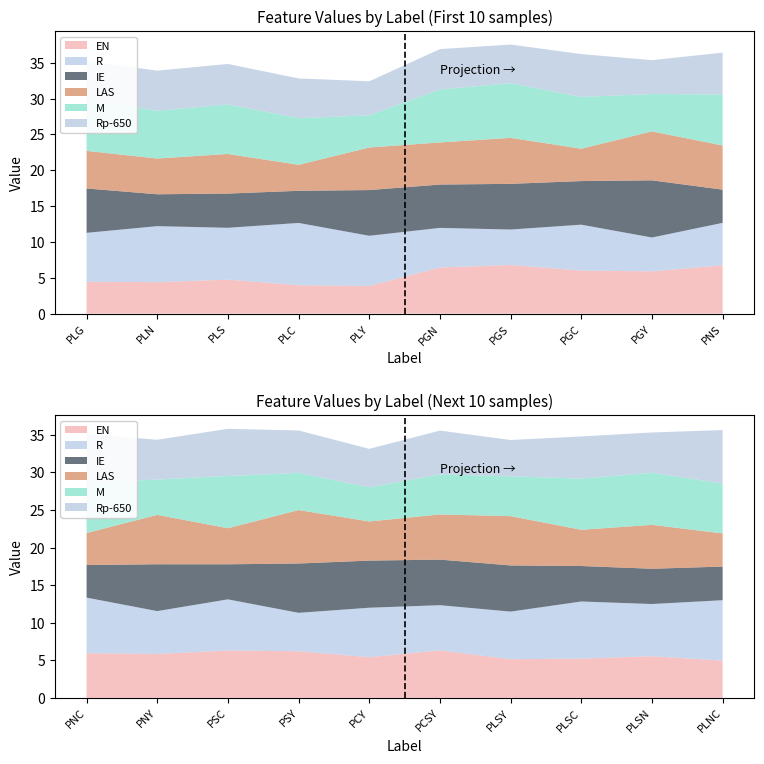

True or false: there are more than 0 points higher than both neighbors.

True